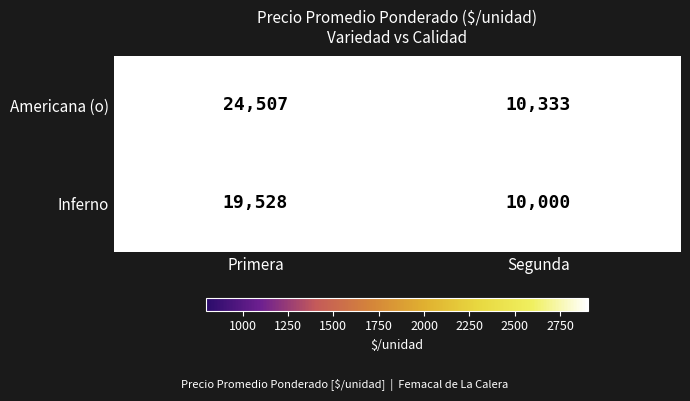

What is the total value across all series at Segunda?

20333